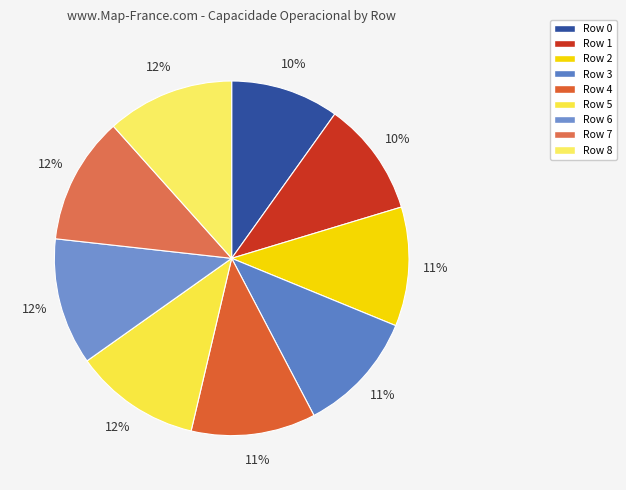

Count the number of slices in the pie.

9